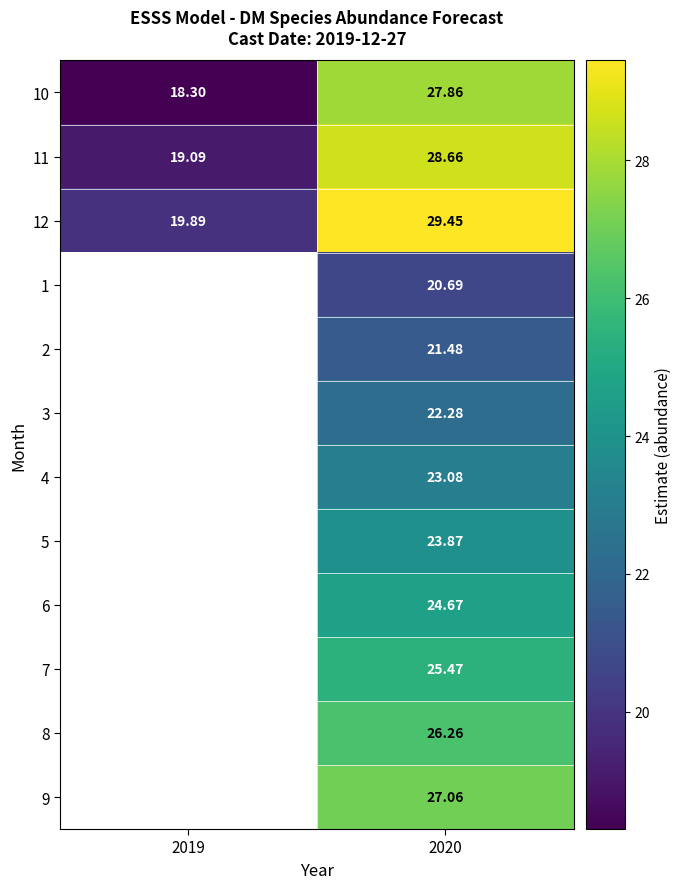

The value of 8 at 2020 is 14.3. True or false?

False